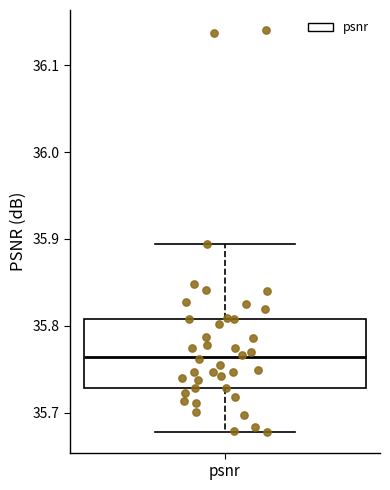

Where is the upper edge of the box for psnr on the y-axis? The values are not printed on the chart, so give them approximately, as read against the axis.

35.81